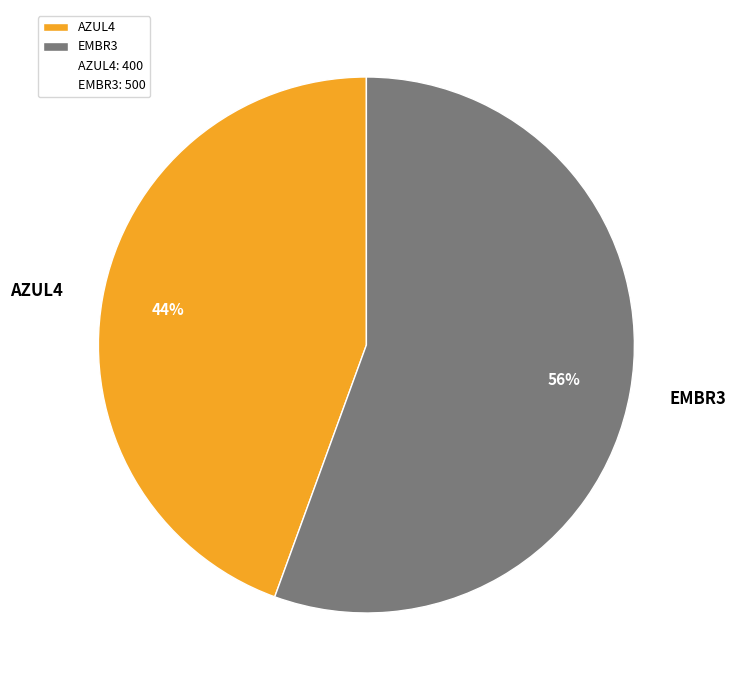

What percentage is the AZUL4 slice, to the nearest percent?

44%